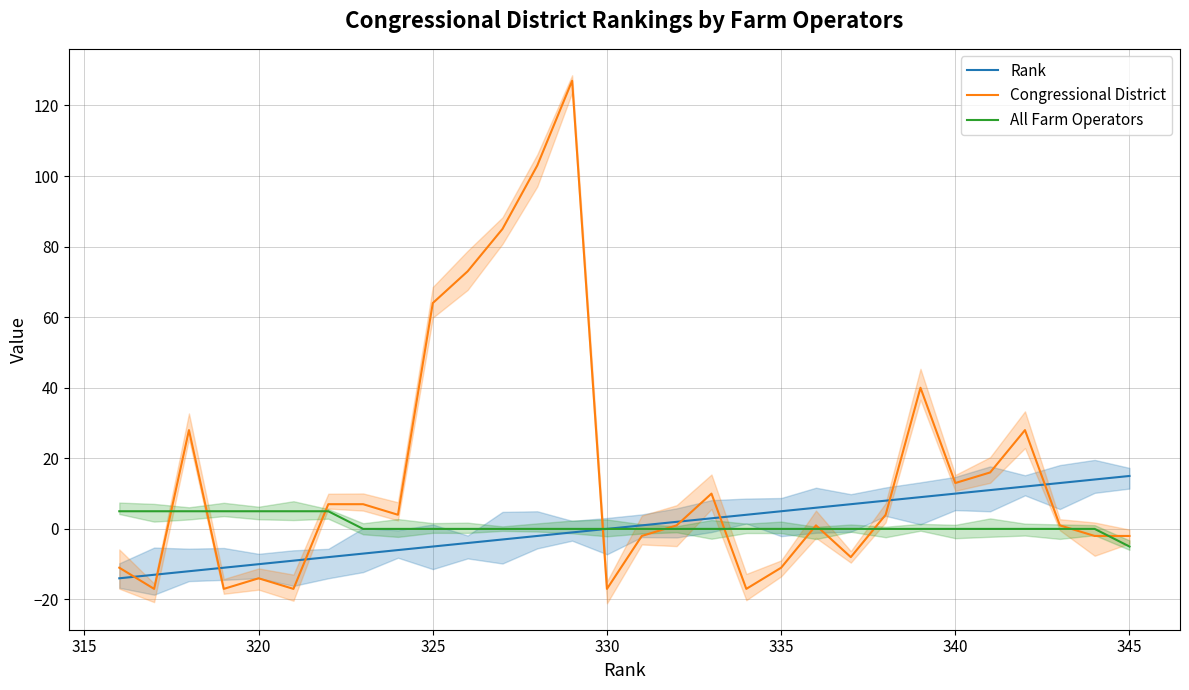

True or false: Rank and All Farm Operators intersect in this chart.

False